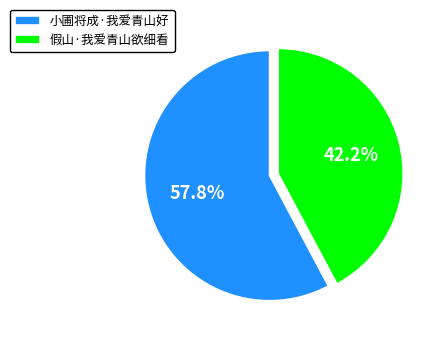

To the nearest percent, what portion does 假山·我爱青山欲细看 represent?

42%